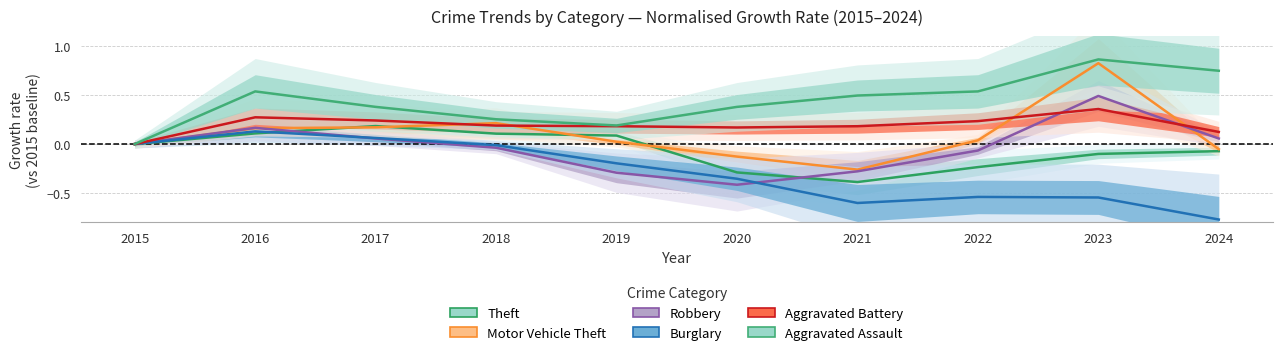

Is it true that Robbery equals -0.4 at 2021?

False